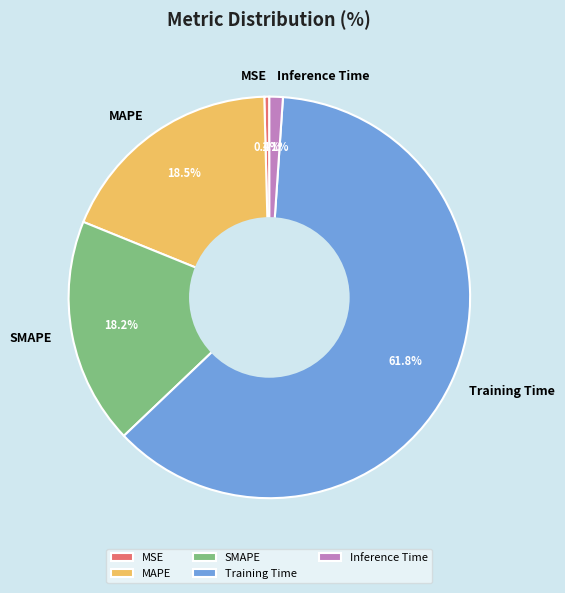

Is it true that Inference Time is 7% of the pie?

False